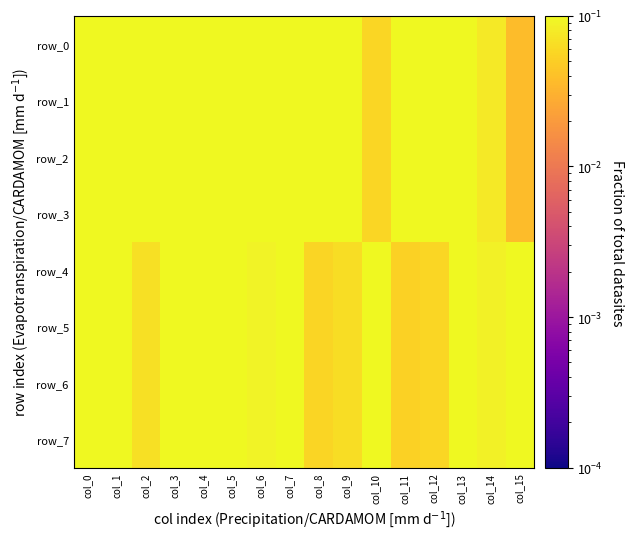

At which category is the sum across all series the highest?

col_3